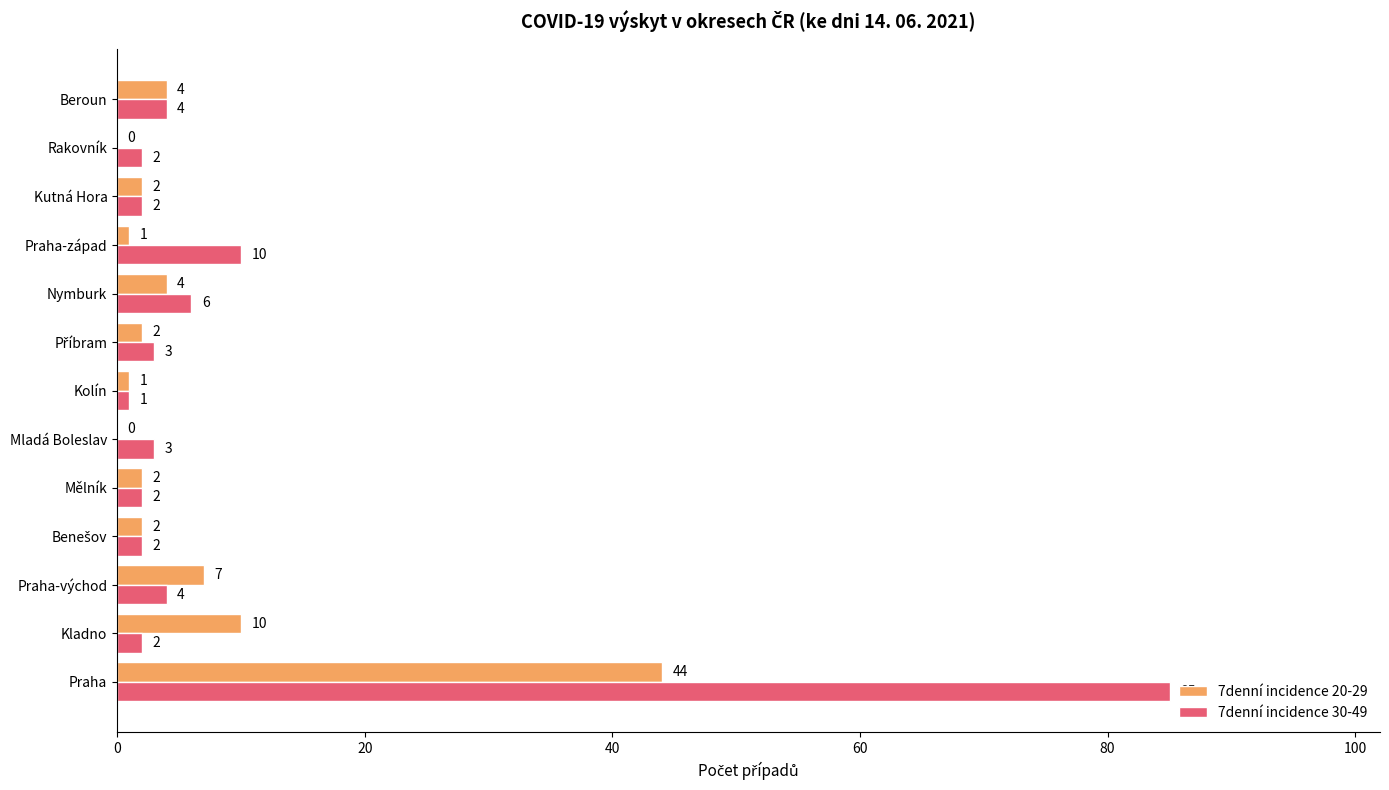

Where is 7denní incidence 30-49 nearest to the value 43?

Praha-západ